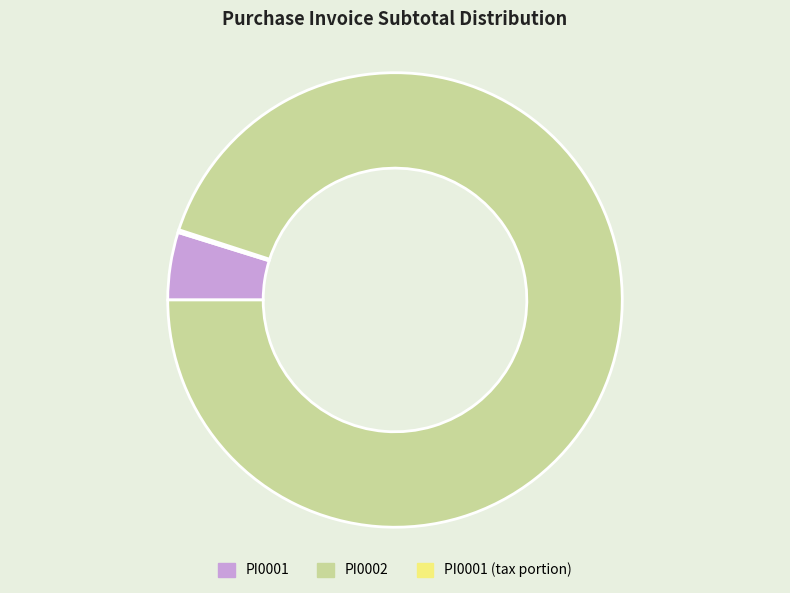

Does any single category account for the majority?

Yes